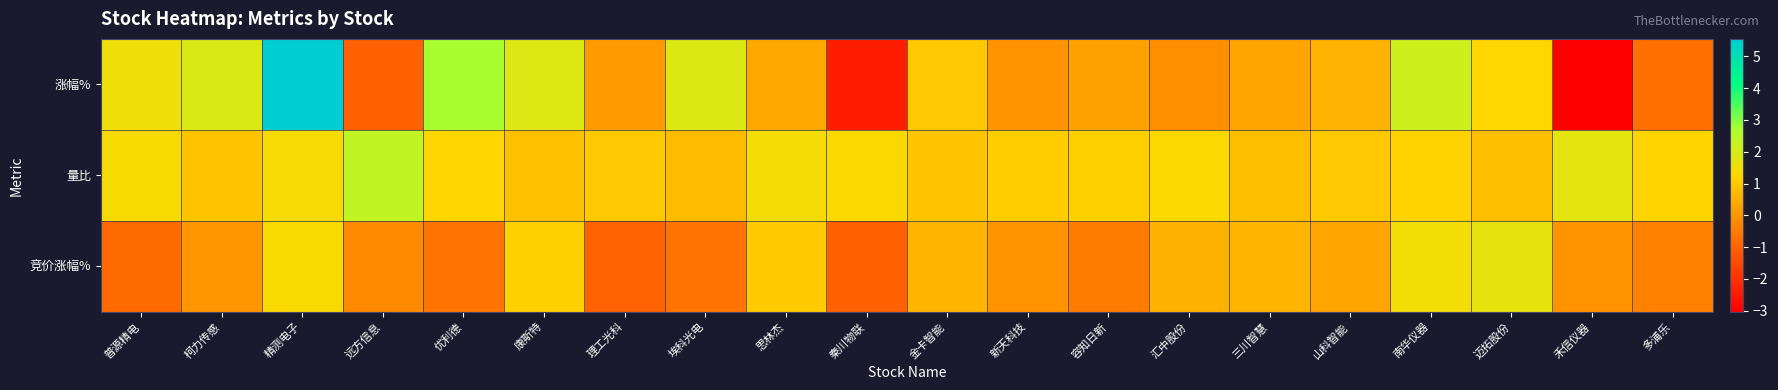

Which series has the widest spread of values?

涨幅%